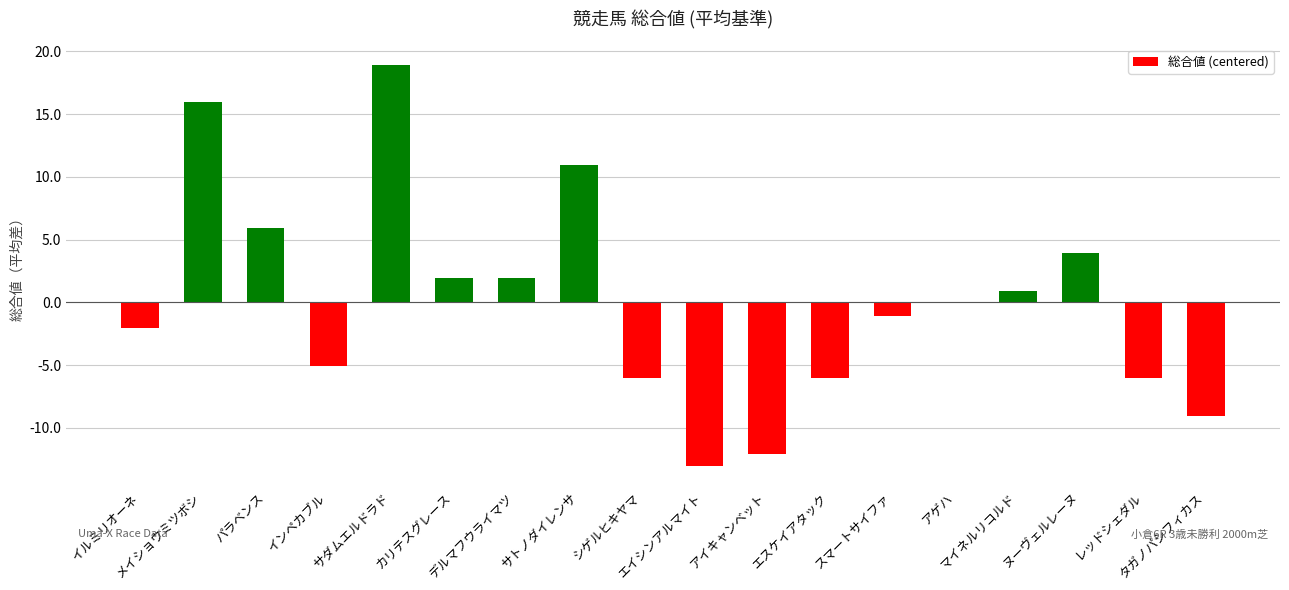

What is the greatest value displayed?

18.9